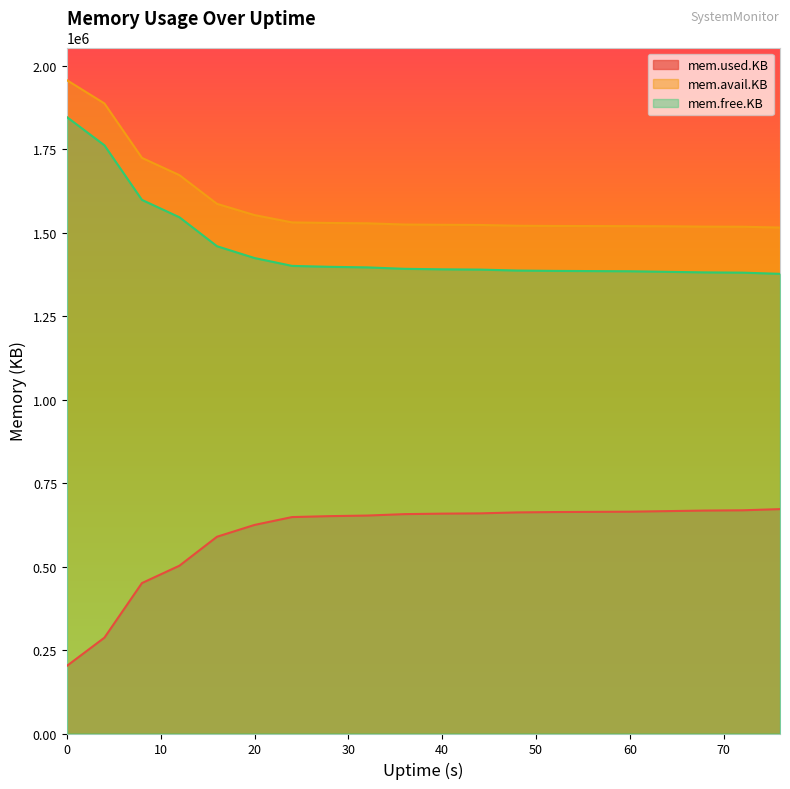

Which series has the largest range (max minus min)?

mem.used.KB